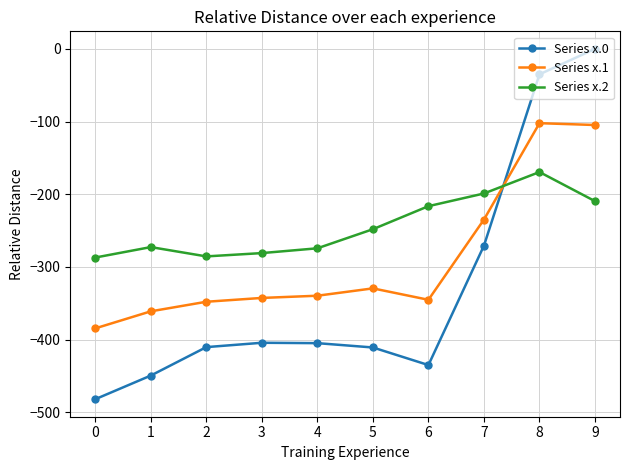

The Series x.0 series shows -258.3 at 2. True or false?

False